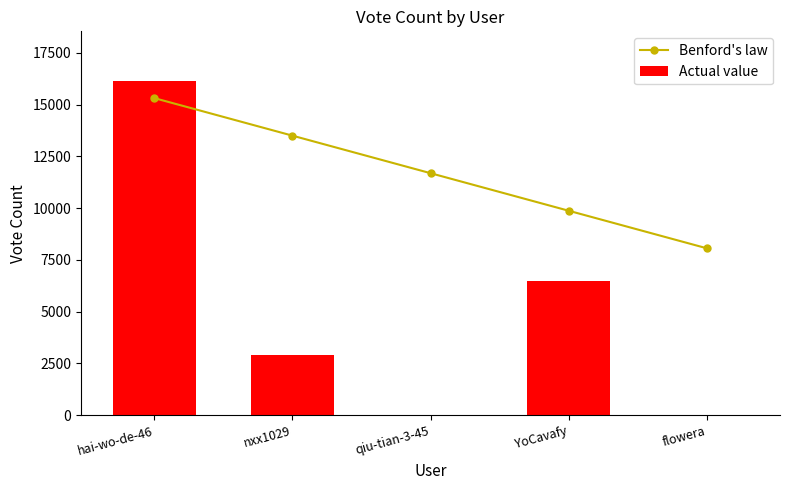

Which has a higher value, nxx1029 or YoCavafy?

nxx1029